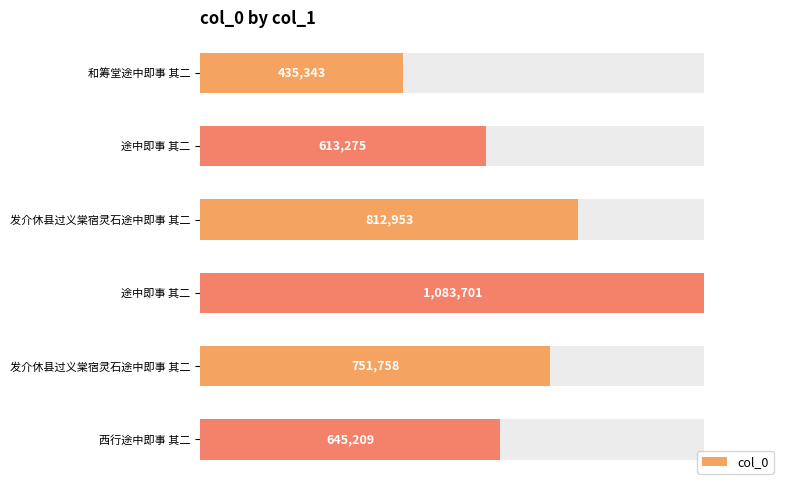

The value at 和筹堂途中即事 其二 is 739219. True or false?

False